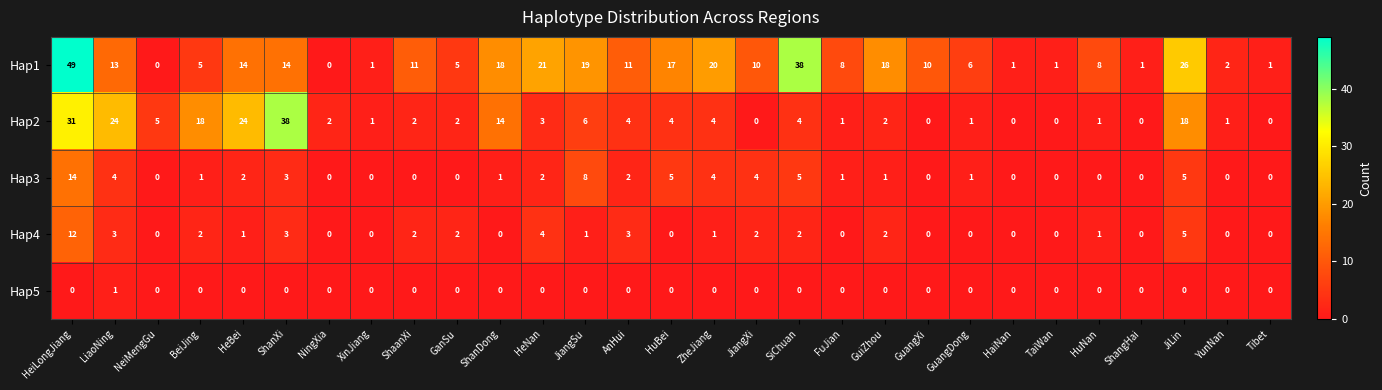

Which series has the largest range (max minus min)?

Hap1